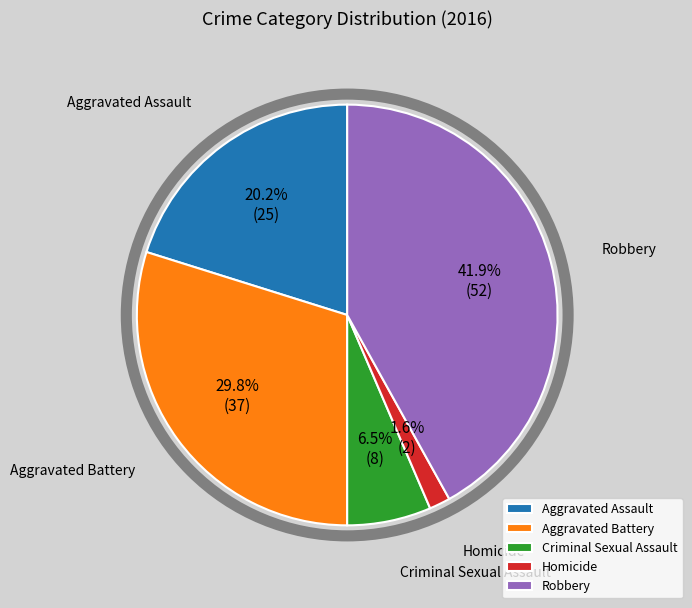

Does any single category account for the majority?

No